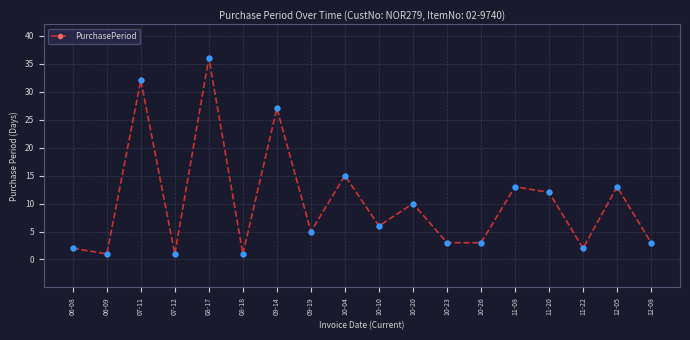

What is the ratio of the value at 10-23 to the value at 11-22?

1.5